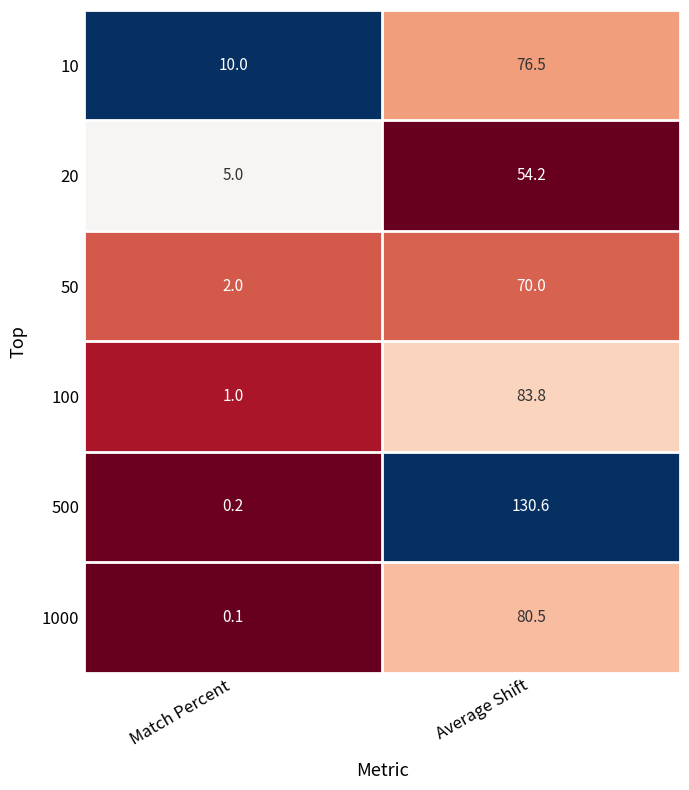

What is the difference between the highest and lowest values at Match Percent?

9.9